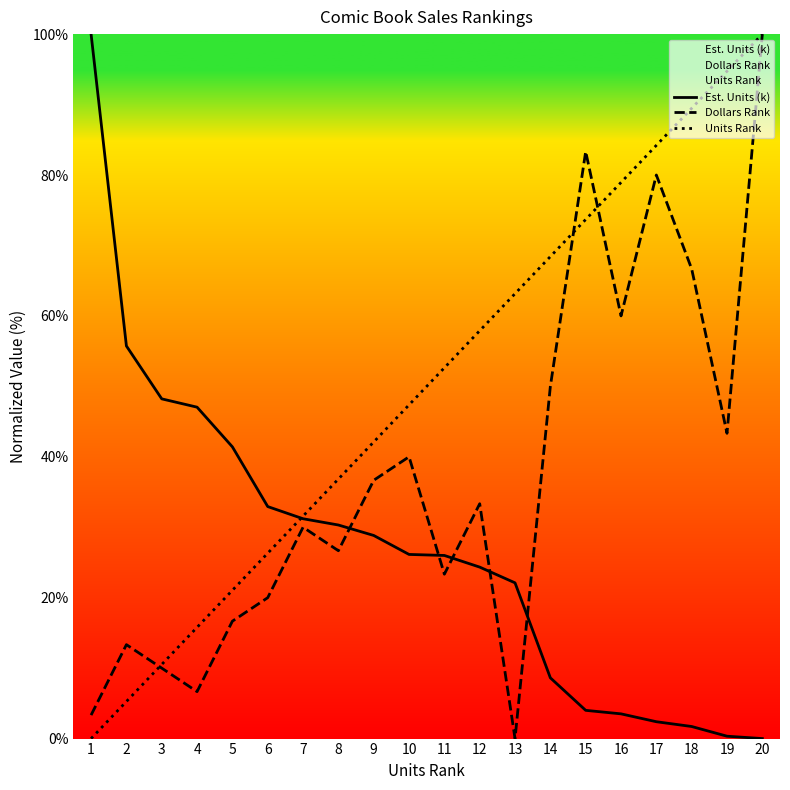

Is it true that Units Rank equals -39.0 at 1?

False